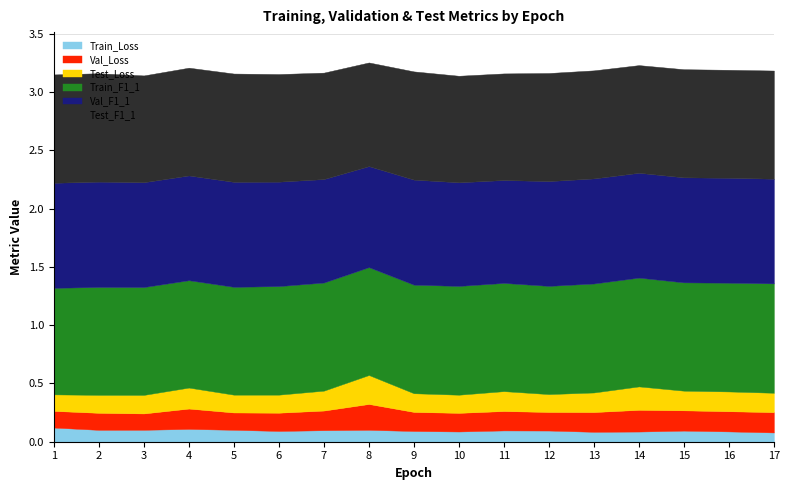

In Val_F1_1, how many points are lower than both neighbors (excluding endpoints)?

4